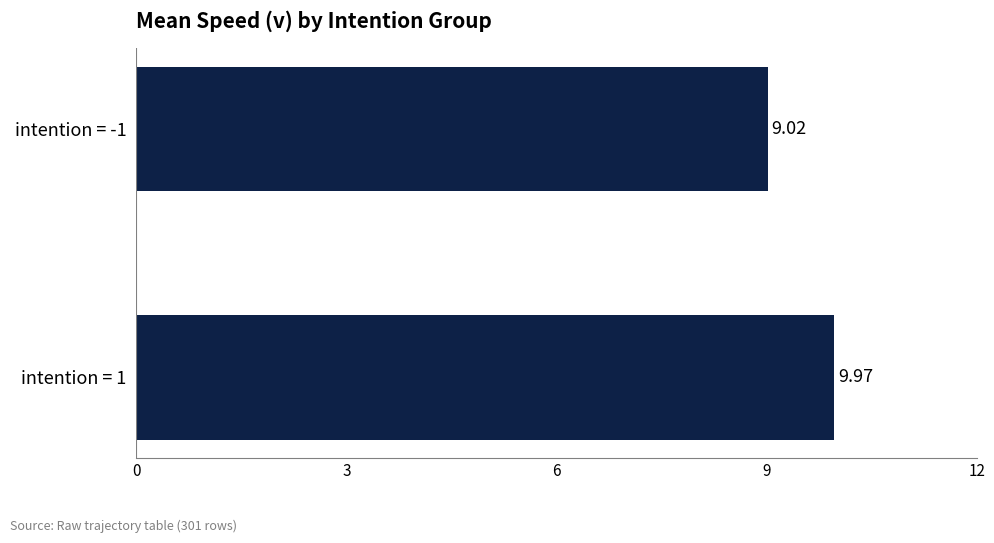

How many bars are there in total?

2